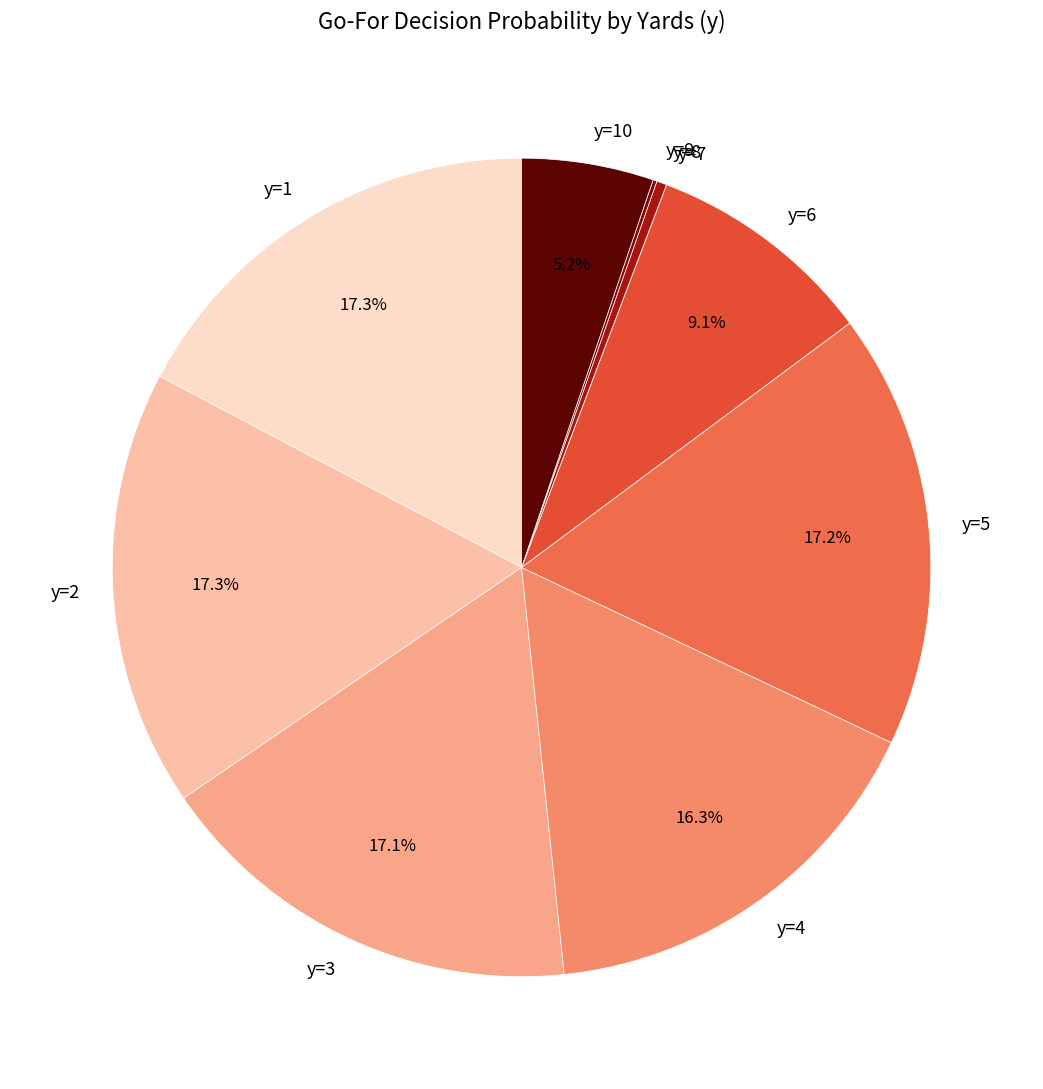

What portion of the pie excludes y=5?

82.8%